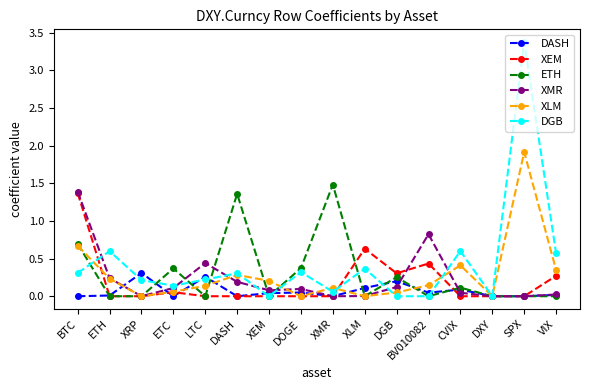

What is the label of the 9th point from the right?

DOGE